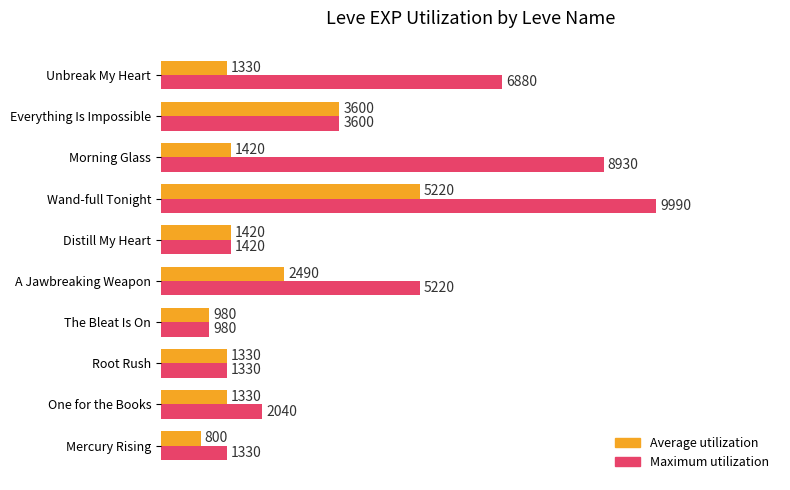

What is the minimum value for Maximum utilization?

980